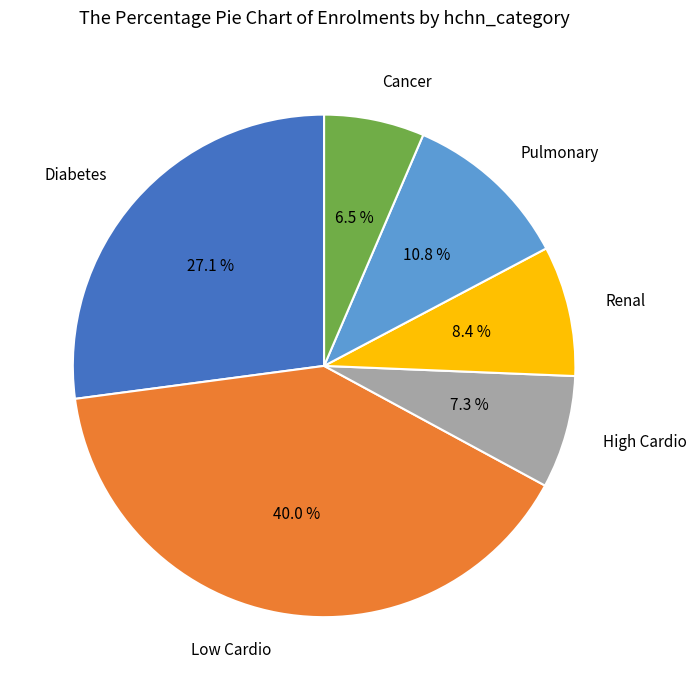

Count the number of slices in the pie.

6